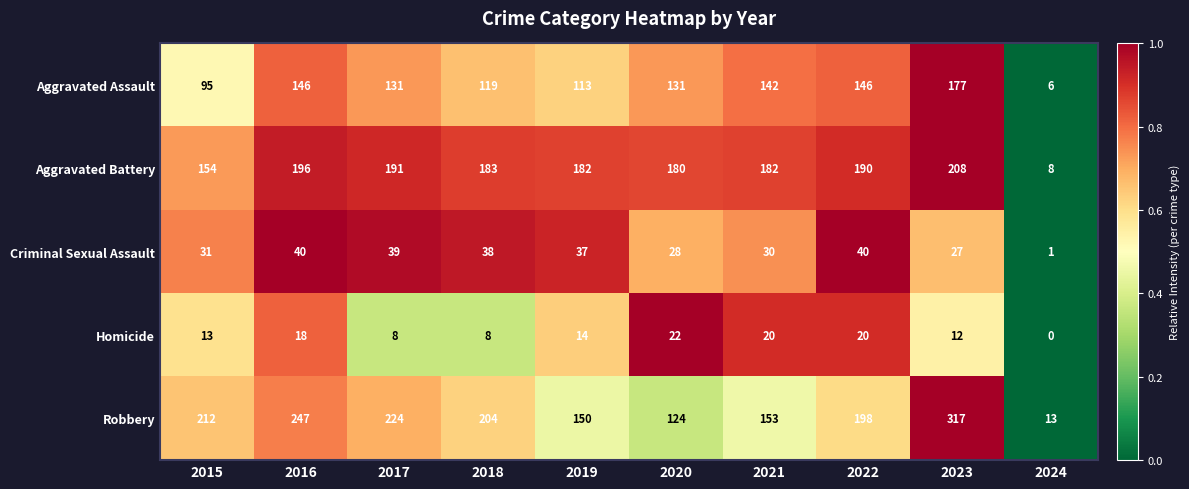

The value of Robbery at 2019 is 203. True or false?

False